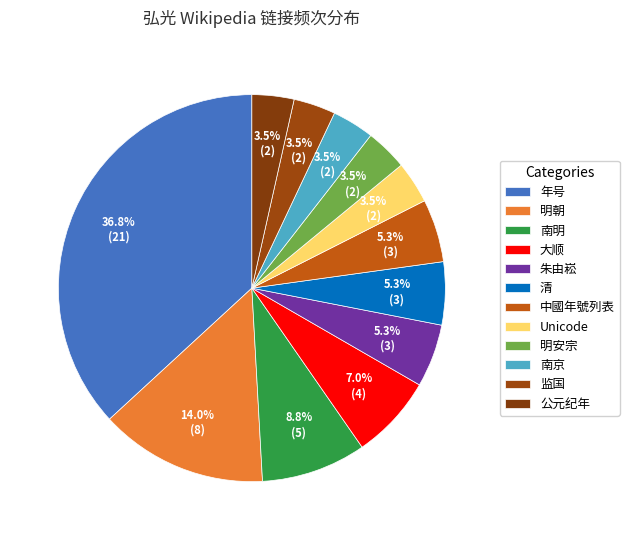

How many segments does this pie chart have?

12